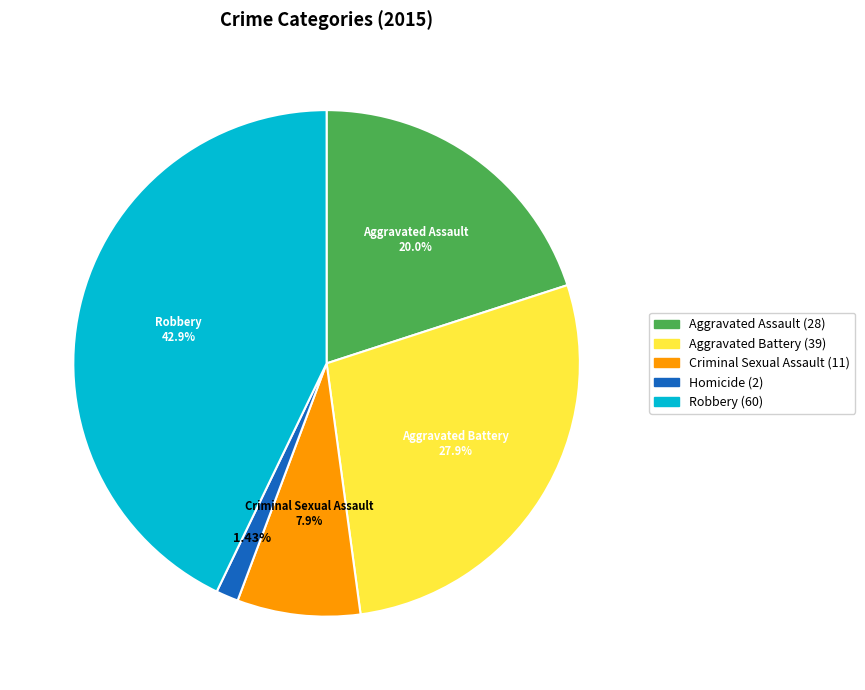

Count the number of slices in the pie.

5